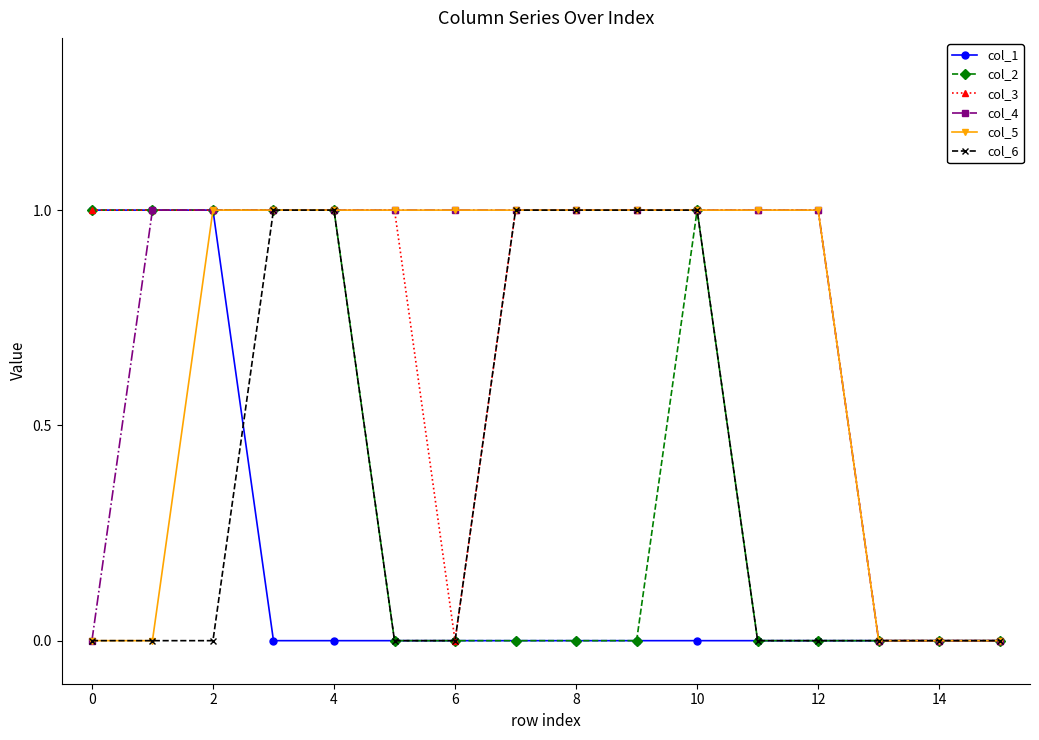

What is the value of the col_2 point at the 3rd from the left?

1